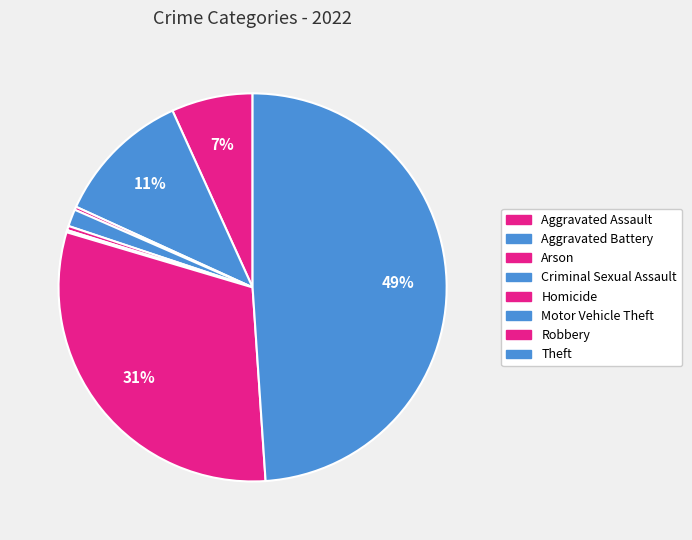

Which category has the biggest portion of the pie?

Theft